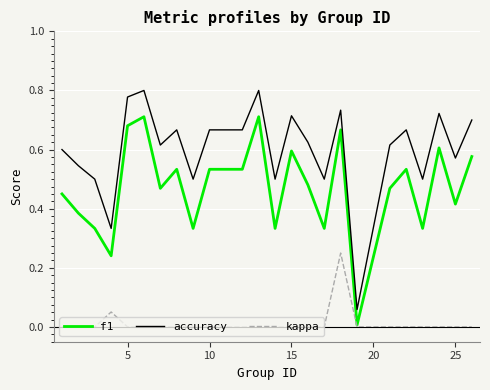

True or false: f1 and accuracy intersect in this chart.

False